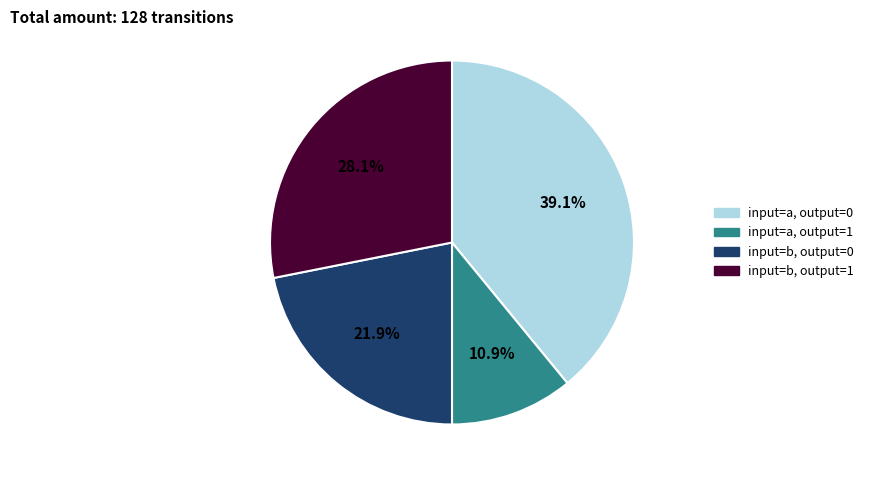

Is there any slice that represents more than half of the pie?

No